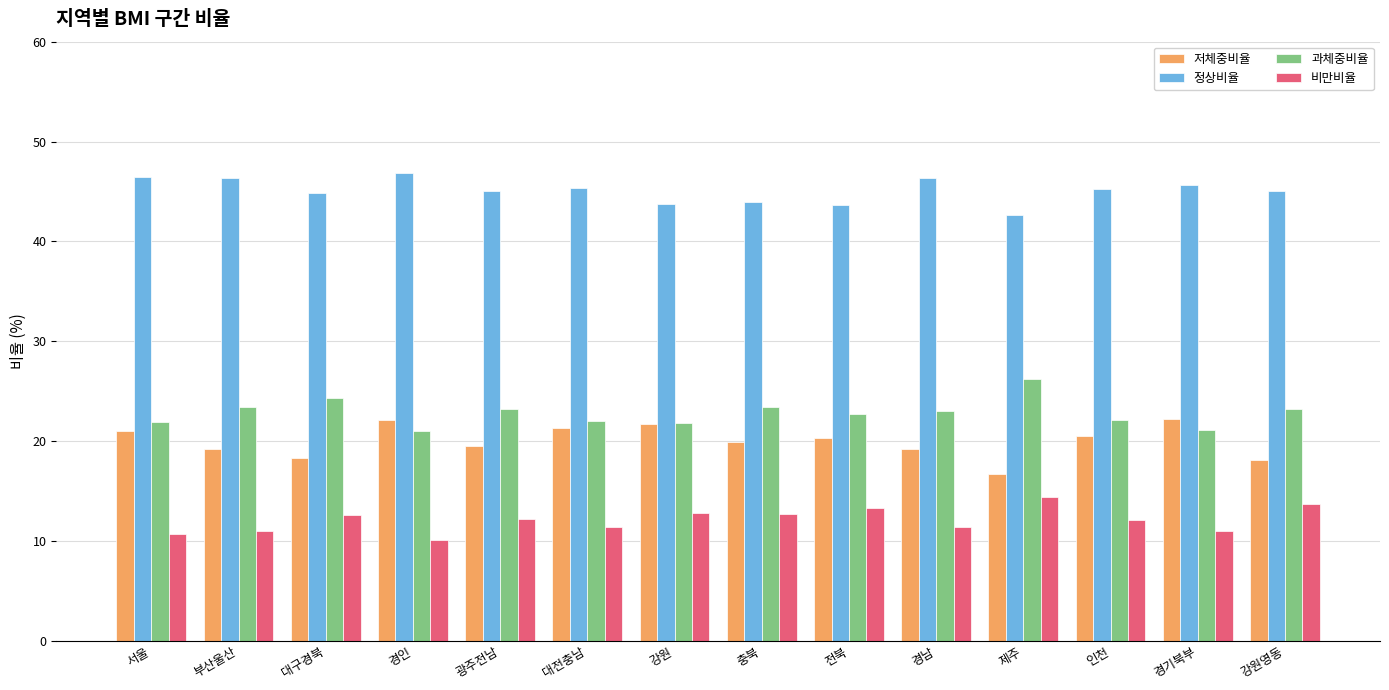

What is the maximum value shown in the chart?

46.8